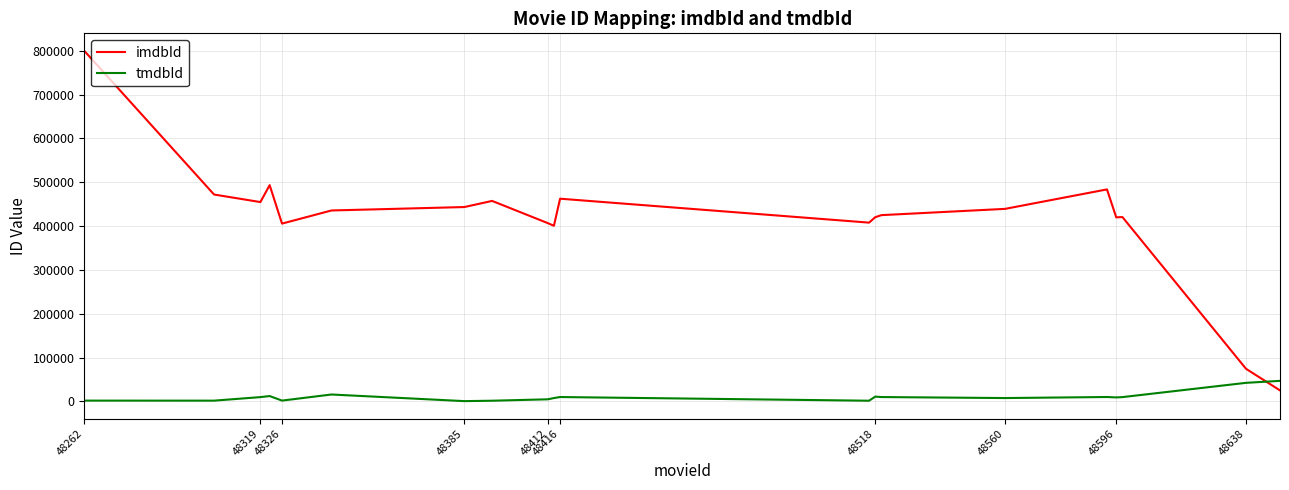

What is the minimum value for imdbId?

24966